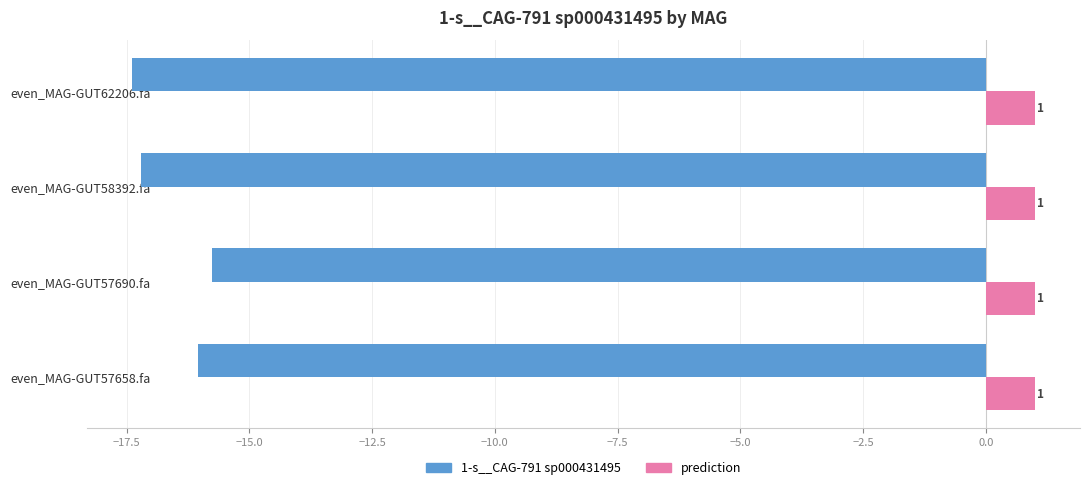

Is the value of prediction at even_MAG-GUT57658.fa greater than the value of 1-s__CAG-791 sp000431495 at even_MAG-GUT57658.fa?

Yes